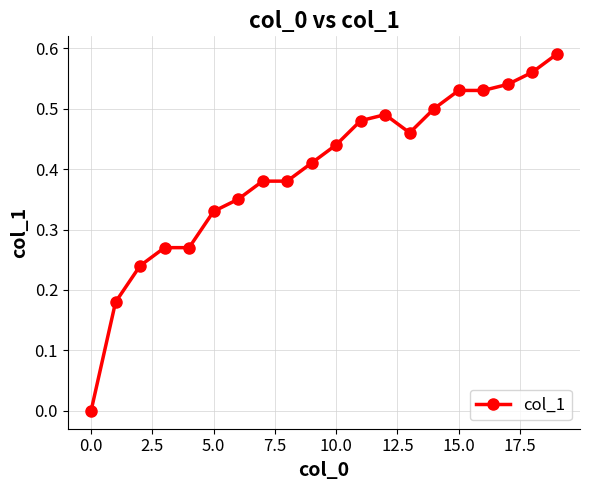

What is the sum of all values?

7.9